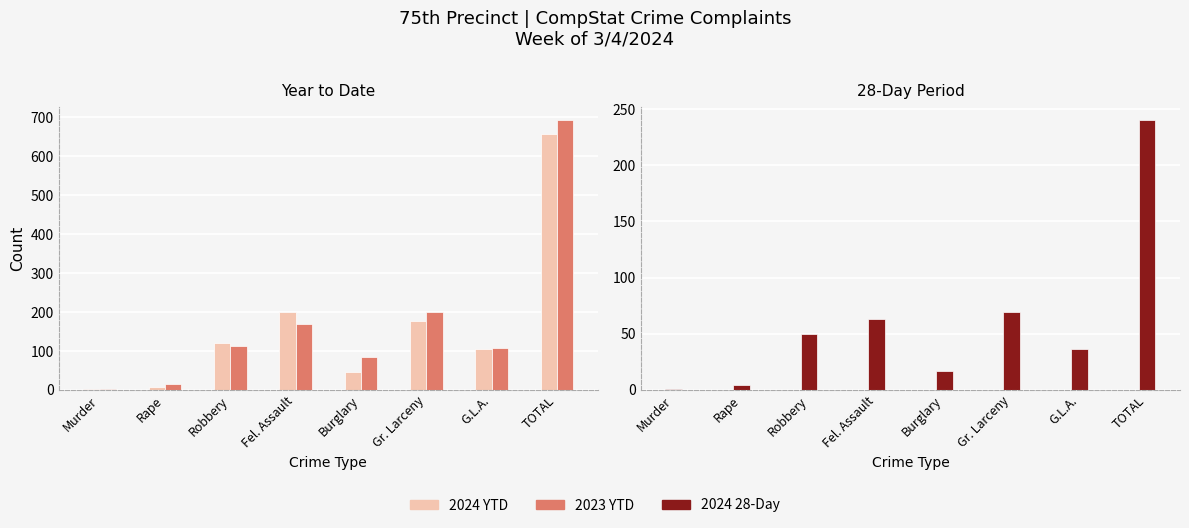

What is the maximum value shown in the chart?

692